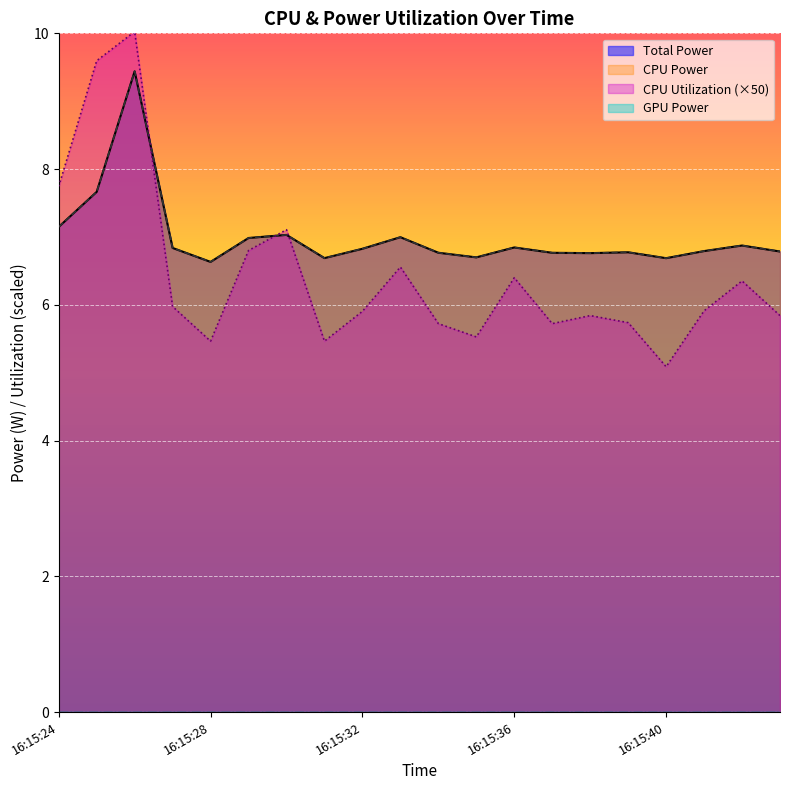

Reading right to left, what are all the values shown in this chart?

Total Power: 16:15:43=6.8	16:15:42=6.9	16:15:41=6.8	16:15:40=6.7	16:15:39=6.8	16:15:38=6.8	16:15:37=6.8	16:15:36=6.8	16:15:35=6.7	16:15:34=6.8	16:15:33=7.0	16:15:32=6.8	16:15:31=6.7	16:15:30=7.0	16:15:29=7.0	16:15:28=6.6	16:15:27=6.8	16:15:26=9.4	16:15:25=7.7	16:15:24=7.1
CPU Power: 16:15:43=6.8	16:15:42=6.9	16:15:41=6.8	16:15:40=6.7	16:15:39=6.8	16:15:38=6.8	16:15:37=6.8	16:15:36=6.8	16:15:35=6.7	16:15:34=6.8	16:15:33=7.0	16:15:32=6.8	16:15:31=6.7	16:15:30=7.0	16:15:29=7.0	16:15:28=6.6	16:15:27=6.8	16:15:26=9.4	16:15:25=7.7	16:15:24=7.1
CPU Utilization: 16:15:43=5.8	16:15:42=6.4	16:15:41=5.9	16:15:40=5.1	16:15:39=5.7	16:15:38=5.8	16:15:37=5.7	16:15:36=6.4	16:15:35=5.5	16:15:34=5.7	16:15:33=6.6	16:15:32=5.9	16:15:31=5.5	16:15:30=7.1	16:15:29=6.8	16:15:28=5.5	16:15:27=6.0	16:15:26=10.0	16:15:25=9.6	16:15:24=7.7